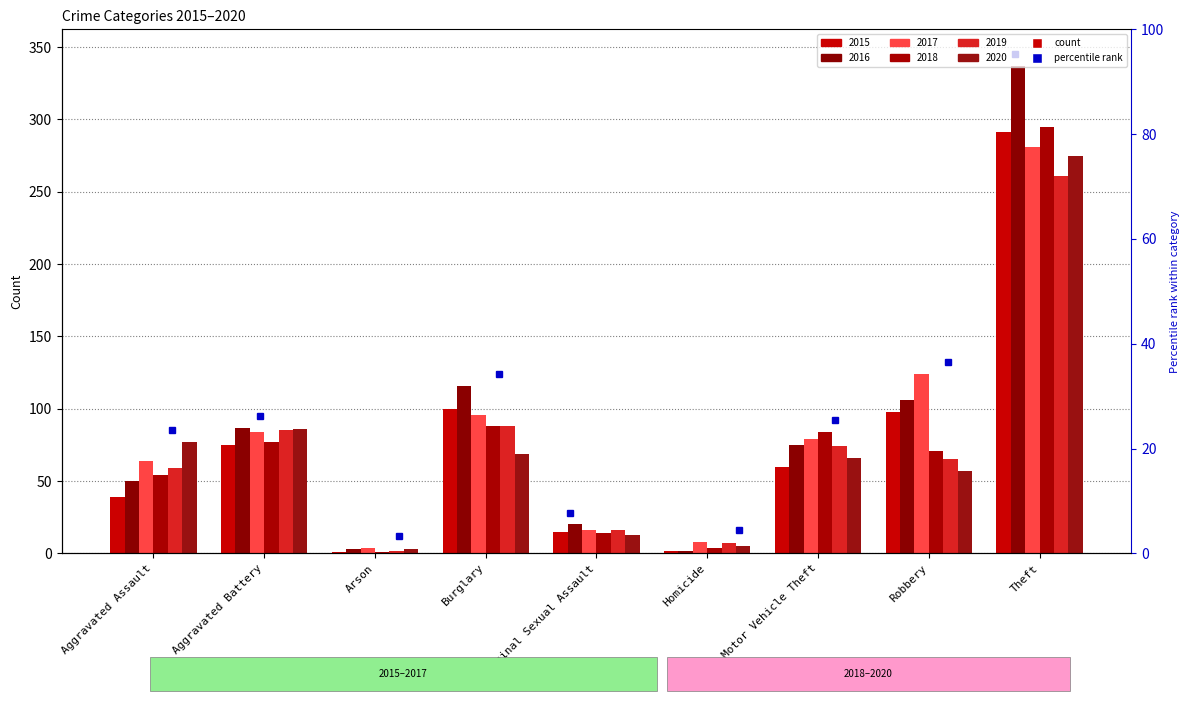

Count the number of categories in the chart.

9